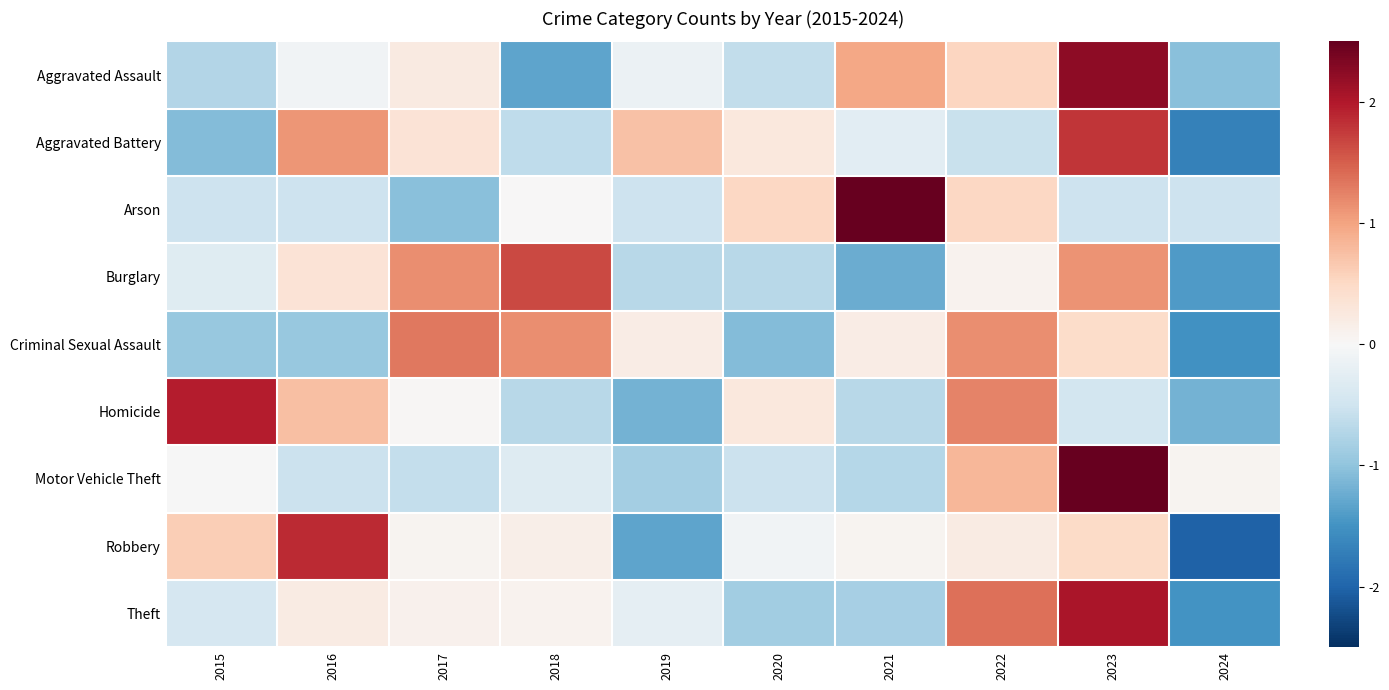

Reading left to right, transcribe all the data shown in this chart.

Aggravated Assault: 2015=-0.7	2016=-0.1	2017=0.2	2018=-1.3	2019=-0.1	2020=-0.6	2021=1.0	2022=0.5	2023=2.2	2024=-1.0
Aggravated Battery: 2015=-1.1	2016=1.1	2017=0.3	2018=-0.6	2019=0.7	2020=0.3	2021=-0.3	2022=-0.6	2023=1.8	2024=-1.7
Arson: 2015=-0.5	2016=-0.5	2017=-1.1	2018=0.0	2019=-0.5	2020=0.5	2021=2.6	2022=0.5	2023=-0.5	2024=-0.5
Burglary: 2015=-0.3	2016=0.3	2017=1.2	2018=1.7	2019=-0.7	2020=-0.7	2021=-1.2	2022=0.1	2023=1.1	2024=-1.4
Criminal Sexual Assault: 2015=-0.9	2016=-0.9	2017=1.3	2018=1.2	2019=0.2	2020=-1.1	2021=0.2	2022=1.2	2023=0.5	2024=-1.5
Homicide: 2015=2.0	2016=0.7	2017=0.0	2018=-0.7	2019=-1.2	2020=0.3	2021=-0.7	2022=1.2	2023=-0.5	2024=-1.2
Motor Vehicle Theft: 2015=-0.0	2016=-0.5	2017=-0.6	2018=-0.3	2019=-0.9	2020=-0.5	2021=-0.7	2022=0.8	2023=2.7	2024=0.1
Robbery: 2015=0.6	2016=1.9	2017=0.1	2018=0.2	2019=-1.3	2020=-0.1	2021=0.1	2022=0.2	2023=0.5	2024=-2.0
Theft: 2015=-0.4	2016=0.2	2017=0.1	2018=0.1	2019=-0.2	2020=-0.9	2021=-0.8	2022=1.4	2023=2.0	2024=-1.5